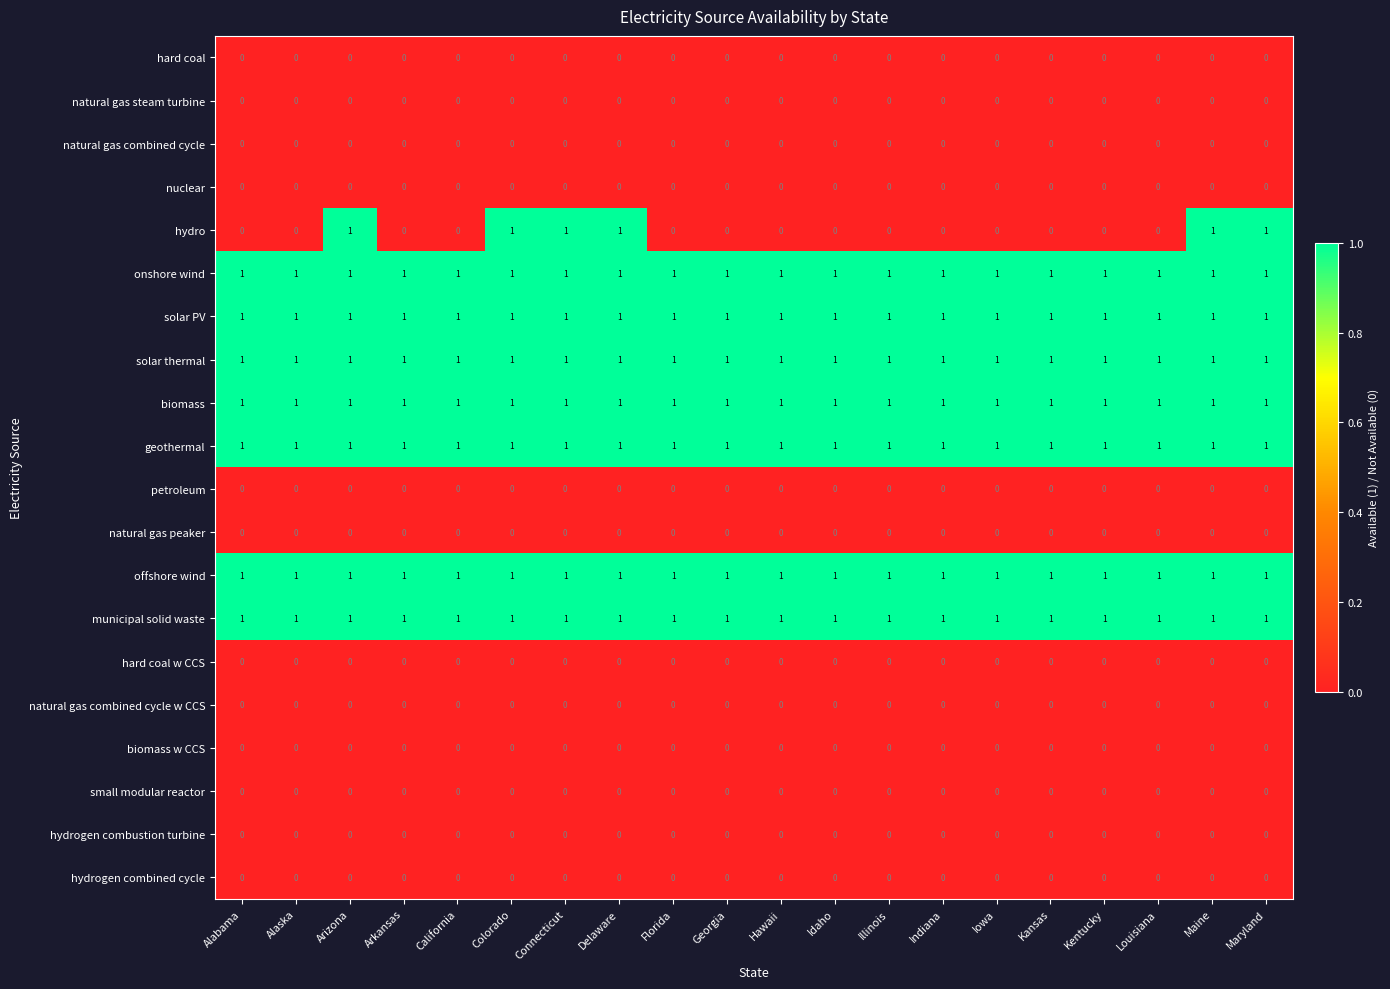

Between Colorado and Florida, which series saw the biggest shift?

hydro